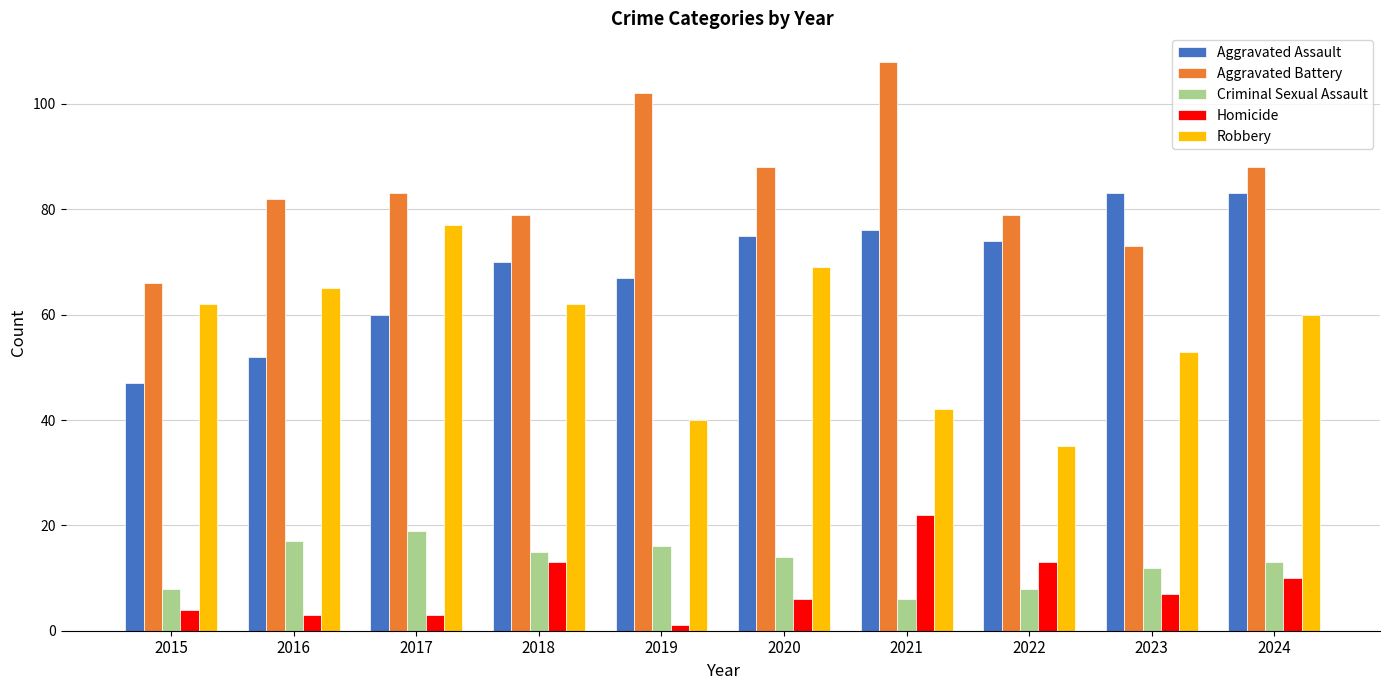

Which category has the lowest value in the Aggravated Battery series?

2015